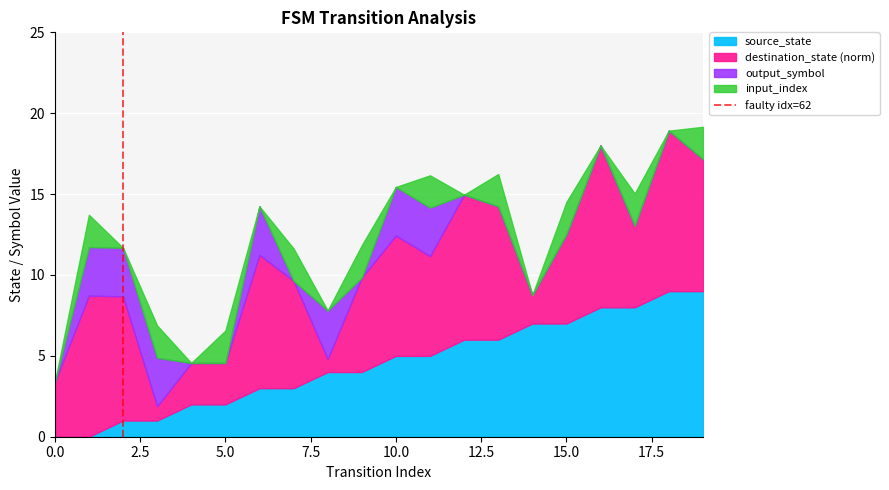

The value of source_state at 0.0 is -5.2. True or false?

False